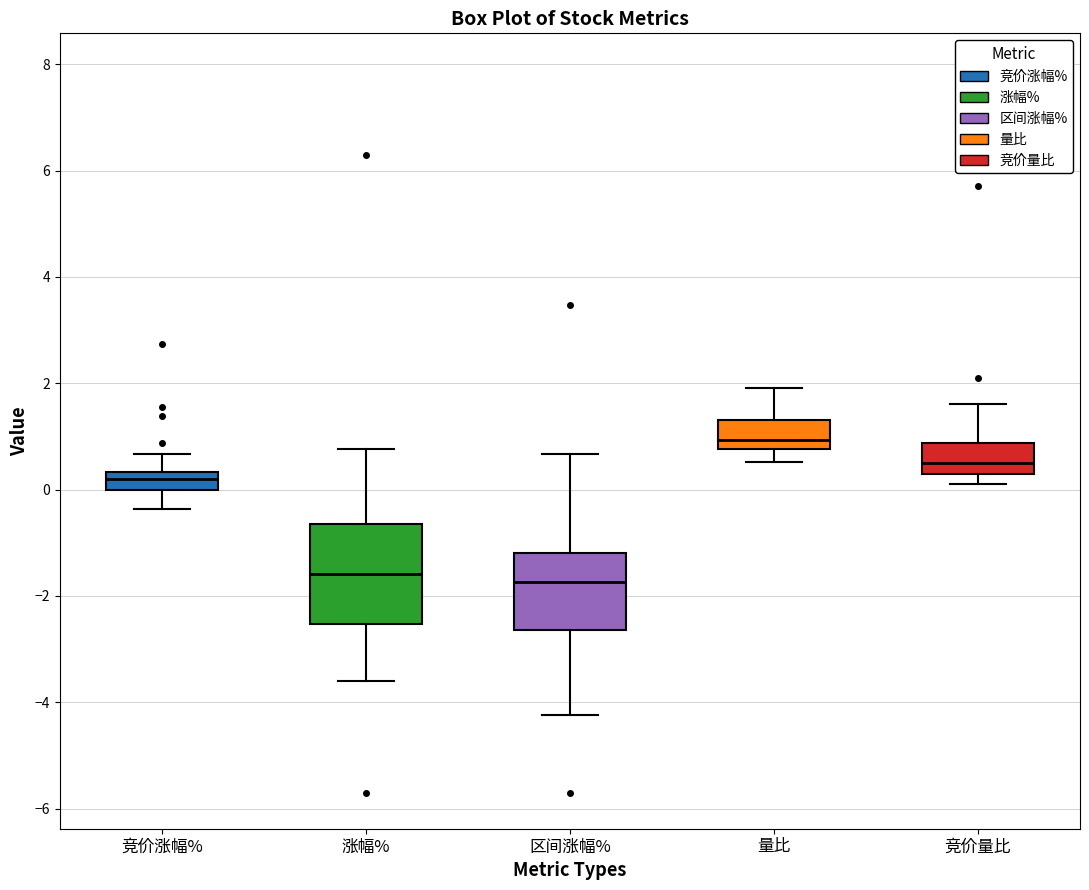

Reading left to right, read every box against the y-axis: the position of its median line, the range the box covers, and the ends of its whiskers. The values are not printed on the chart, so give them approximately, as read against the axis.

竞价涨幅%: median 0.2, box 0.0 to 0.4, whiskers -0.4 to 0.6
涨幅%: median -1.6, box -2.6 to -0.6, whiskers -3.6 to 0.8
区间涨幅%: median -1.8, box -2.6 to -1.2, whiskers -4.2 to 0.6
量比: median 1.0, box 0.8 to 1.4, whiskers 0.6 to 2.0
竞价量比: median 0.6, box 0.4 to 0.8, whiskers 0.2 to 1.6